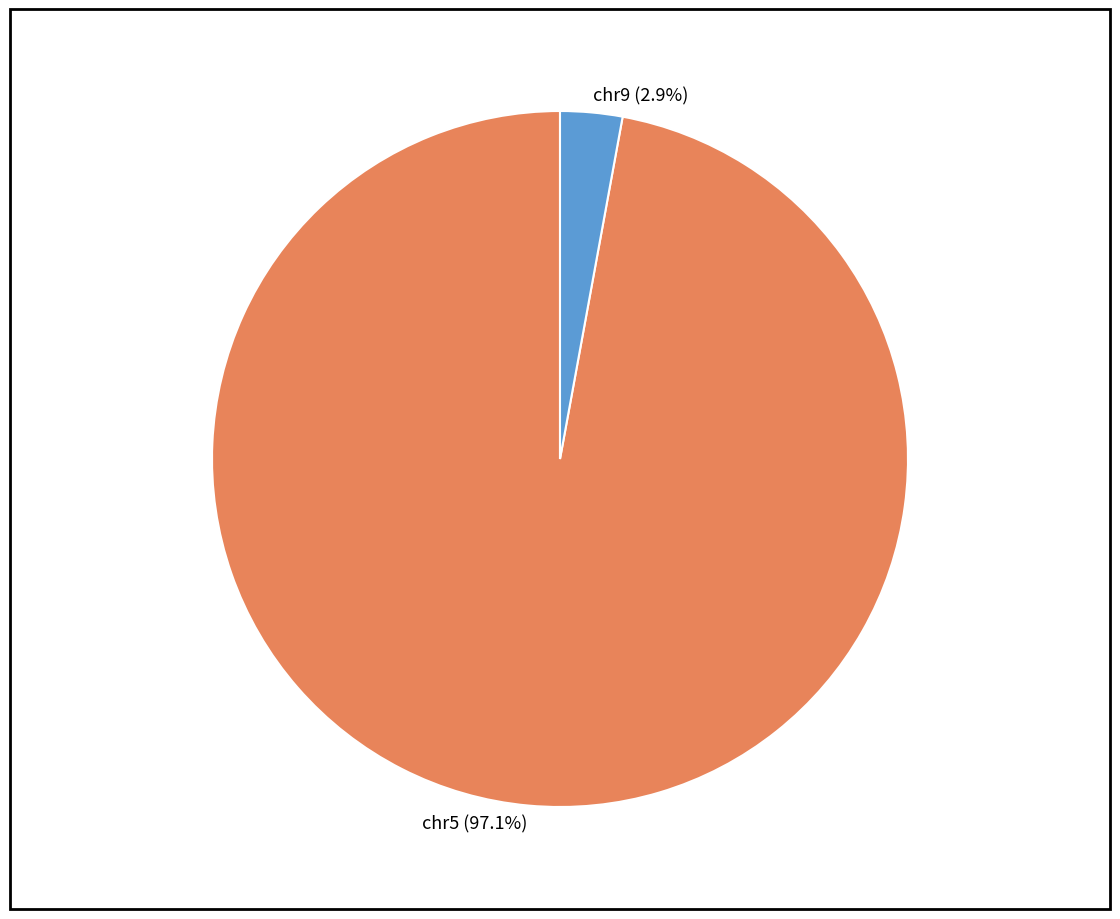

What is the largest slice in the pie chart?

chr5